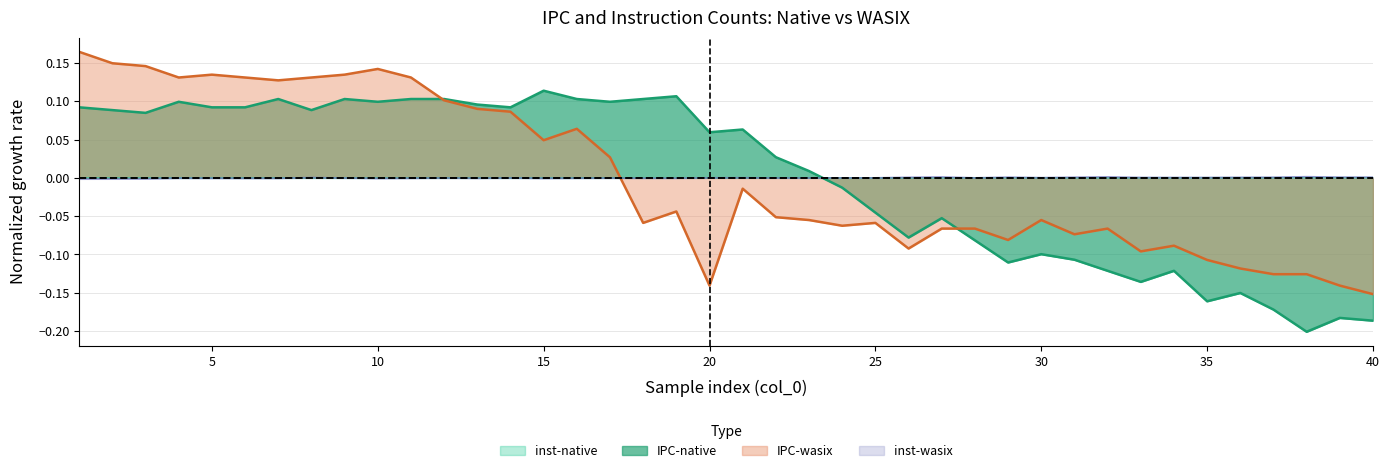

Rank the categories by IPC-native value from lowest to highest.

38, 40, 39, 37, 35, 36, 33, 32, 34, 29, 31, 30, 28, 26, 27, 25, 24, 23, 22, 20, 21, 3, 2, 8, 1, 5, 6, 14, 13, 4, 10, 17, 7, 9, 11, 12, 16, 18, 19, 15